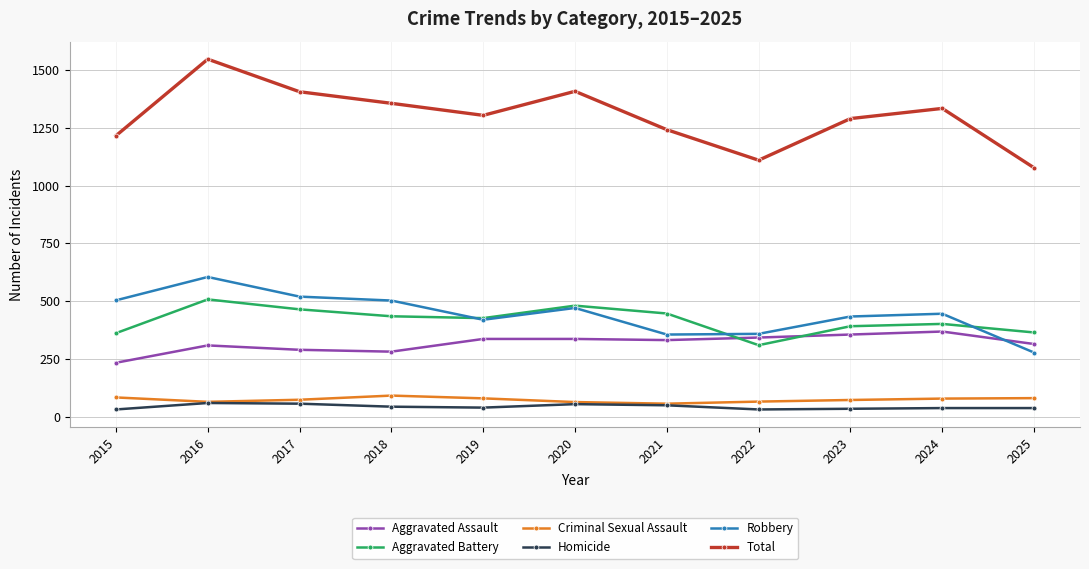

Where does the Criminal Sexual Assault series first go above 74?

2015